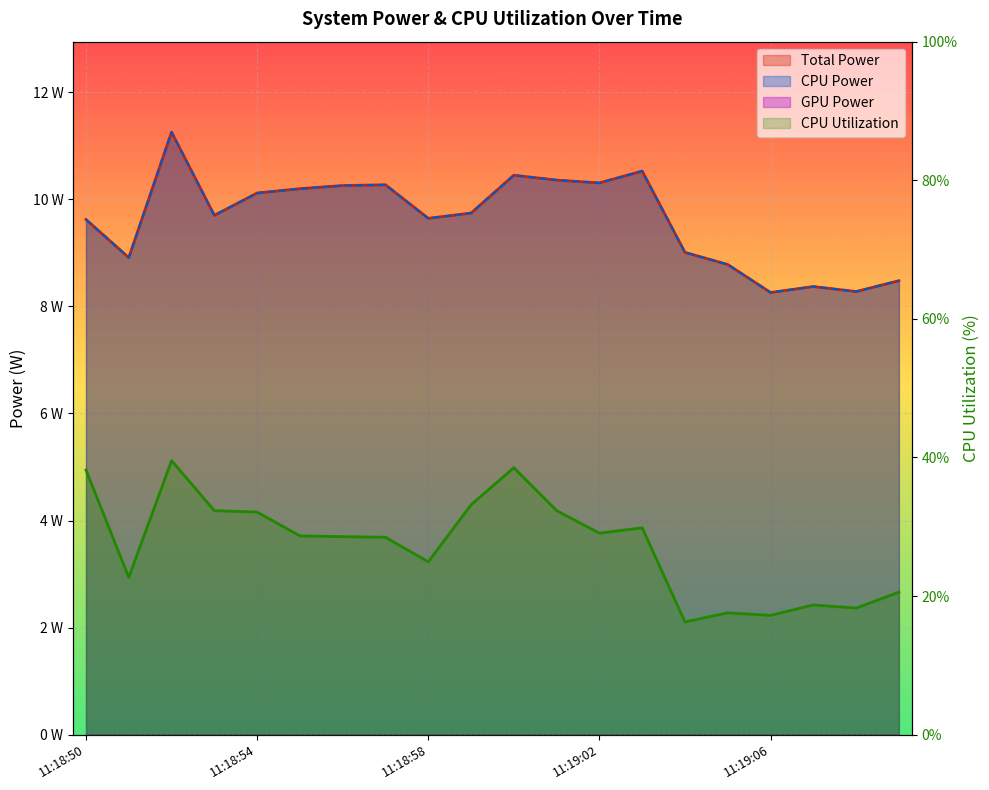

What is the difference between the second highest and second lowest values in the Total Power series?

2.3